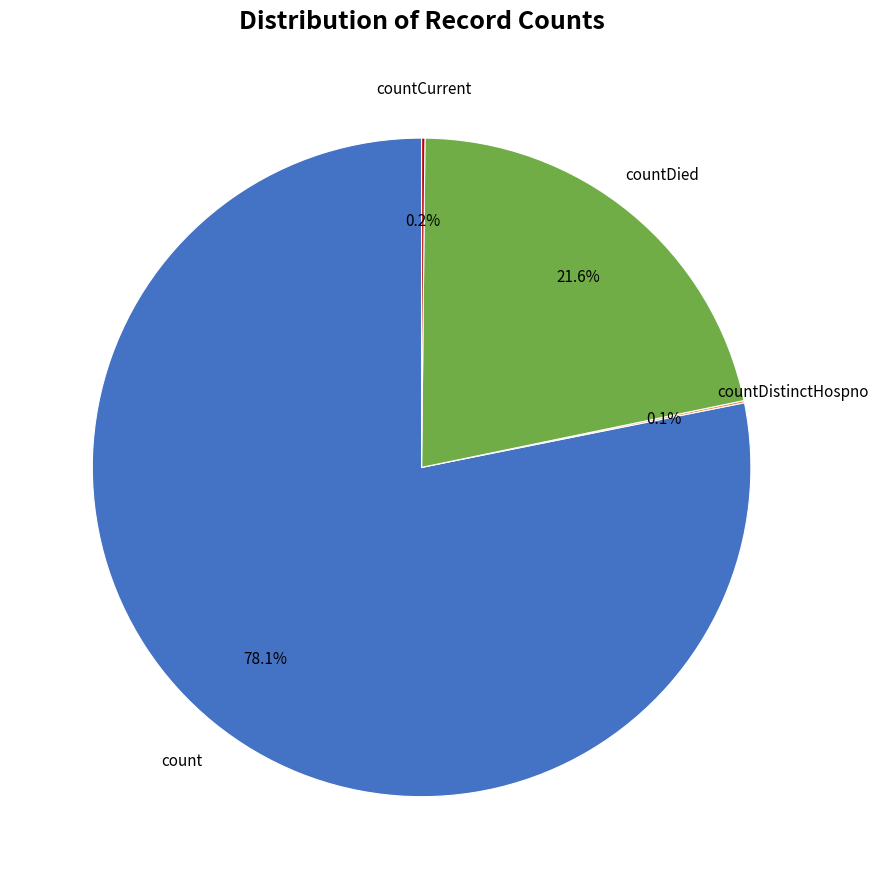

Is there a majority slice in this chart?

Yes